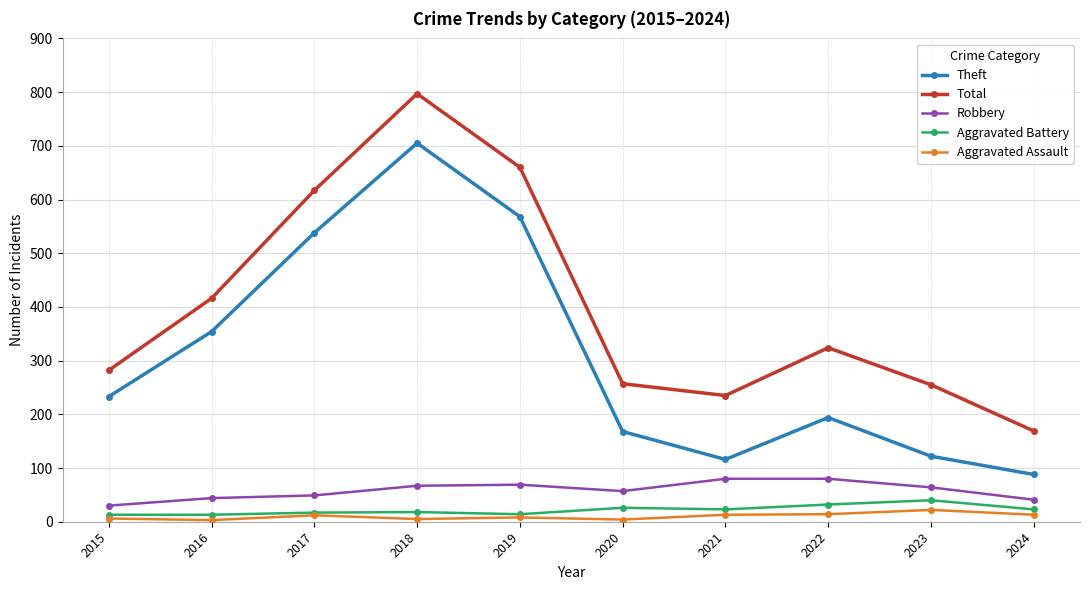

What is the minimum value shown in the chart?

3